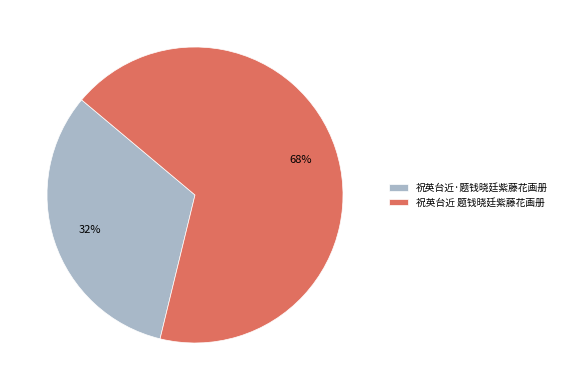

How many segments does this pie chart have?

2